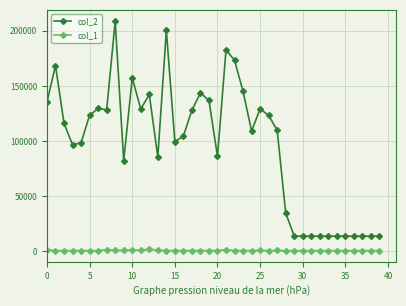

How many categories are shown in the chart?

40